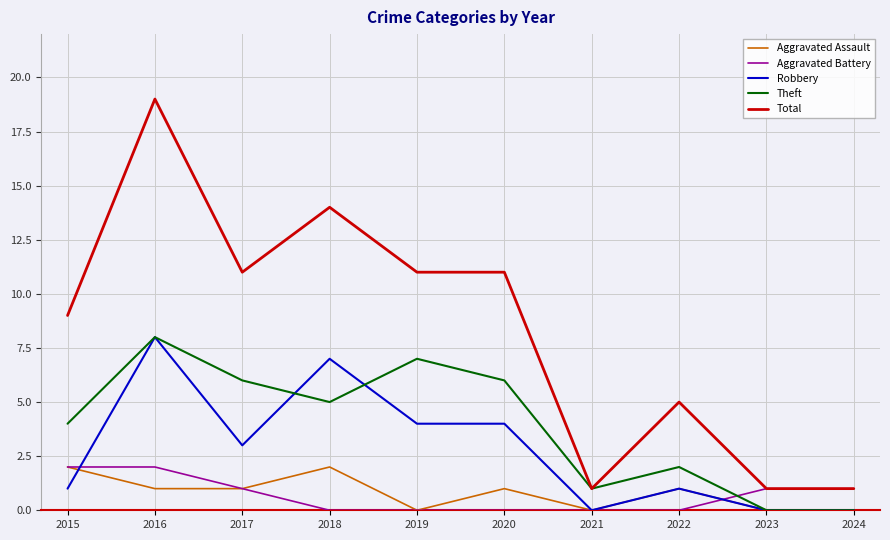

Count the Robbery values in the range 0 to 4.

8